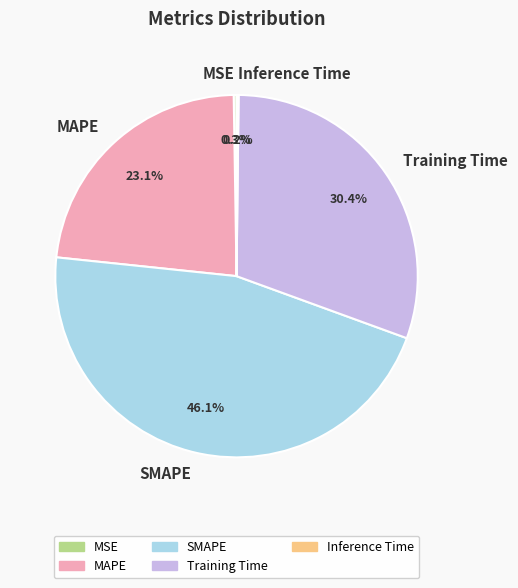

Which category has the biggest portion of the pie?

SMAPE